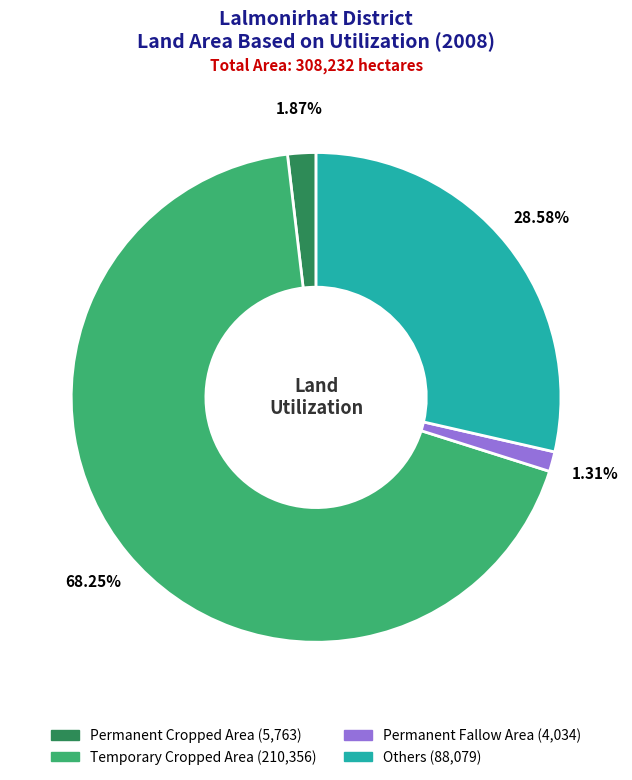

The Others slice represents 29% of the pie. True or false?

True